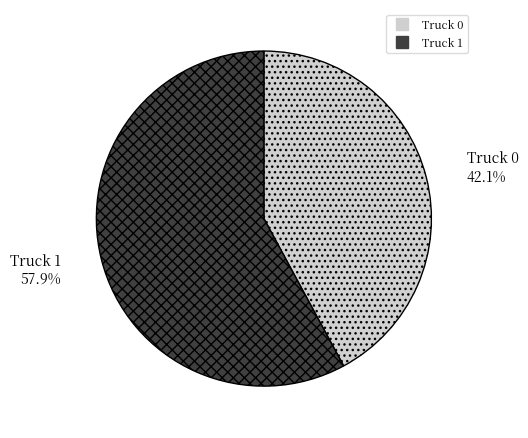

What percentage is the Truck 0 slice, to the nearest percent?

42%